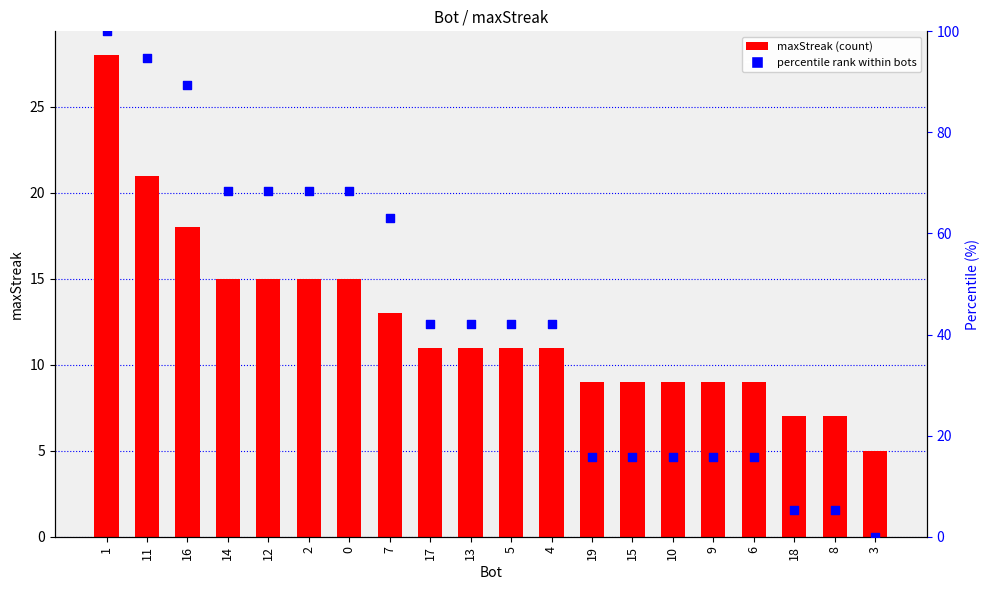

Which series has the largest total across all categories?

percentile rank